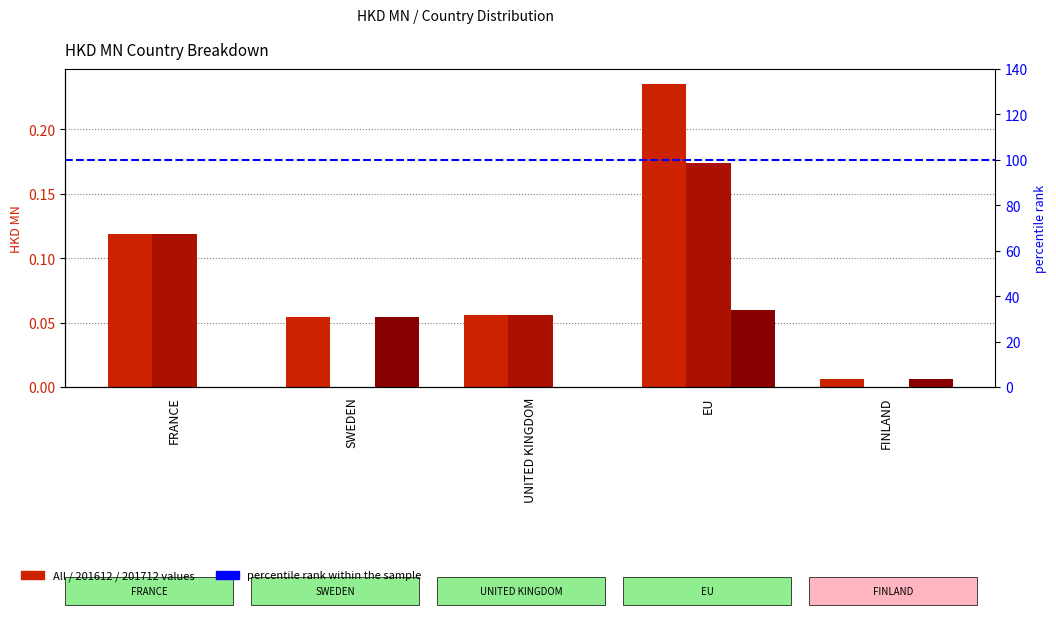

How many positive values does the 201712 series have?

3